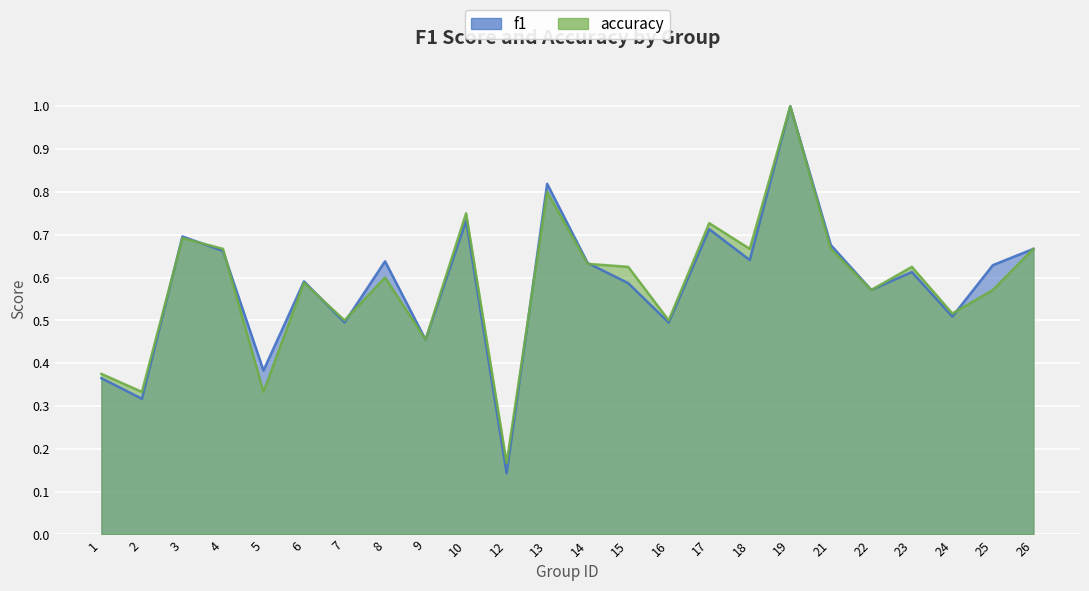

True or false: accuracy and f1 cross at least once.

True